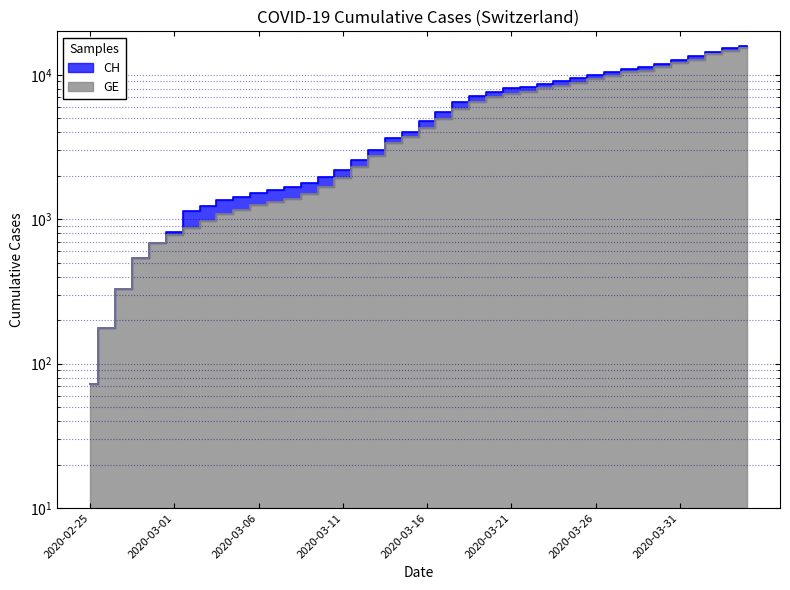

True or false: GE has more than 1 interior local peaks.

False